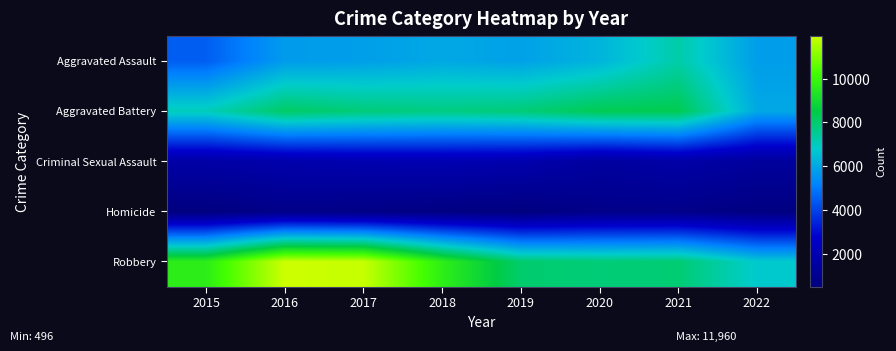

At how many categories does at least one series exceed 7060?

7